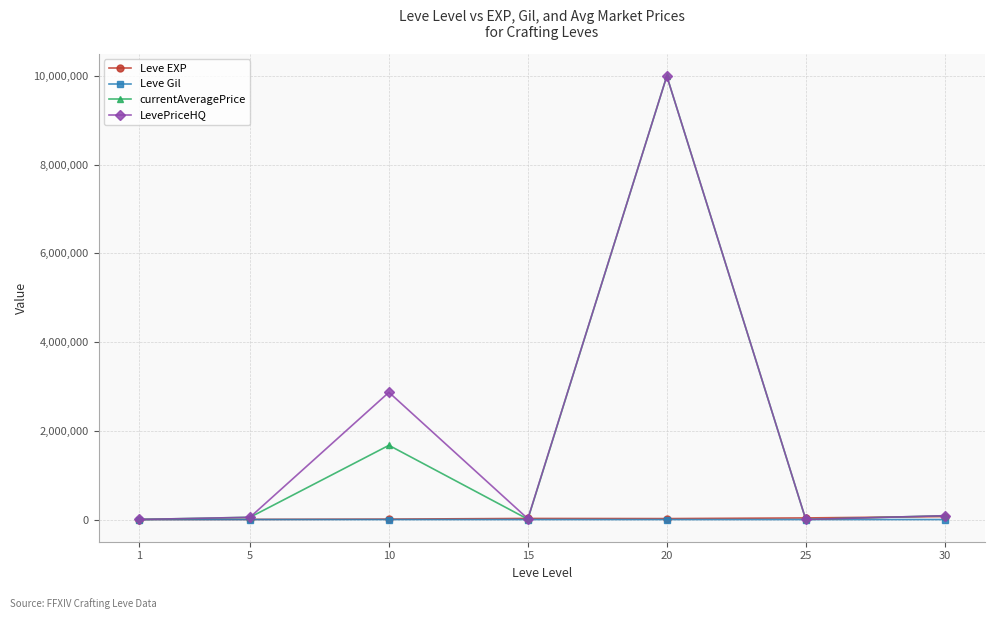

What is the sum of the Leve Gil values at 1 and 20?

403